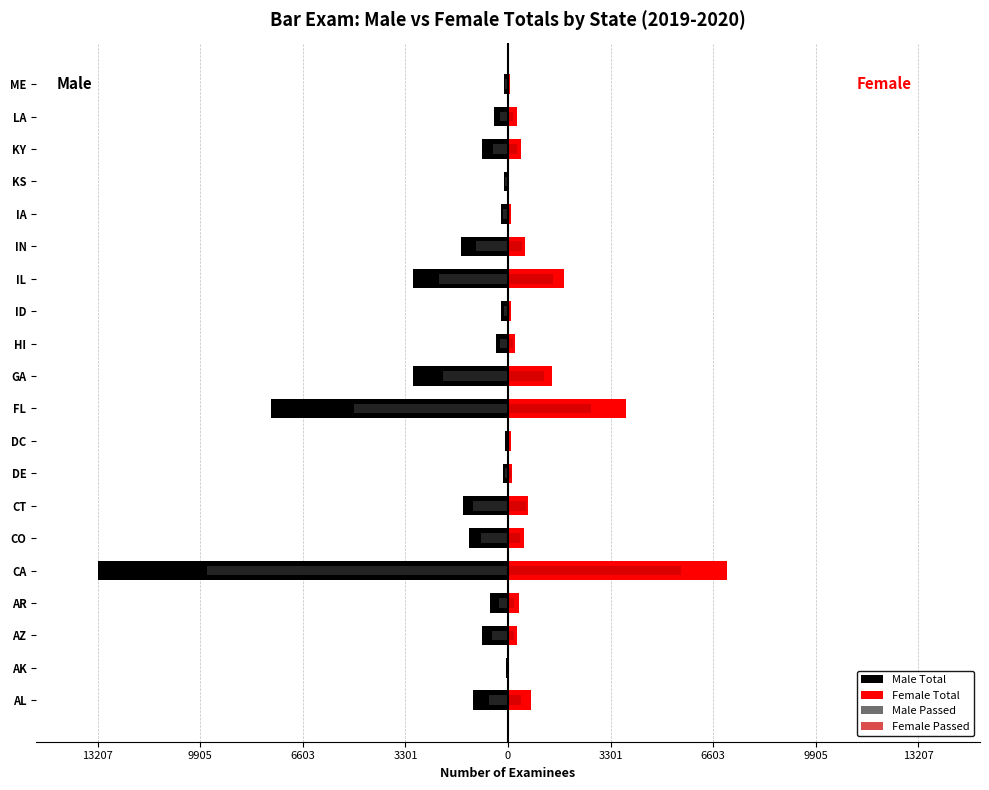

What are all the series names shown in the legend?

Male Total, Female Total, Male Passed, Female Passed